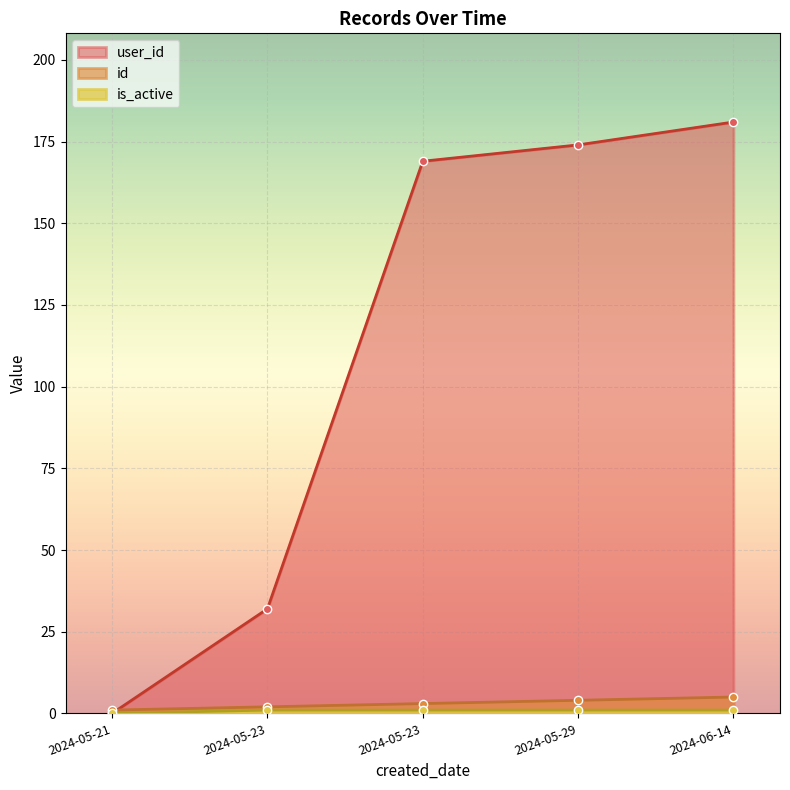

At which category is the sum across all series the highest?

2024-06-14